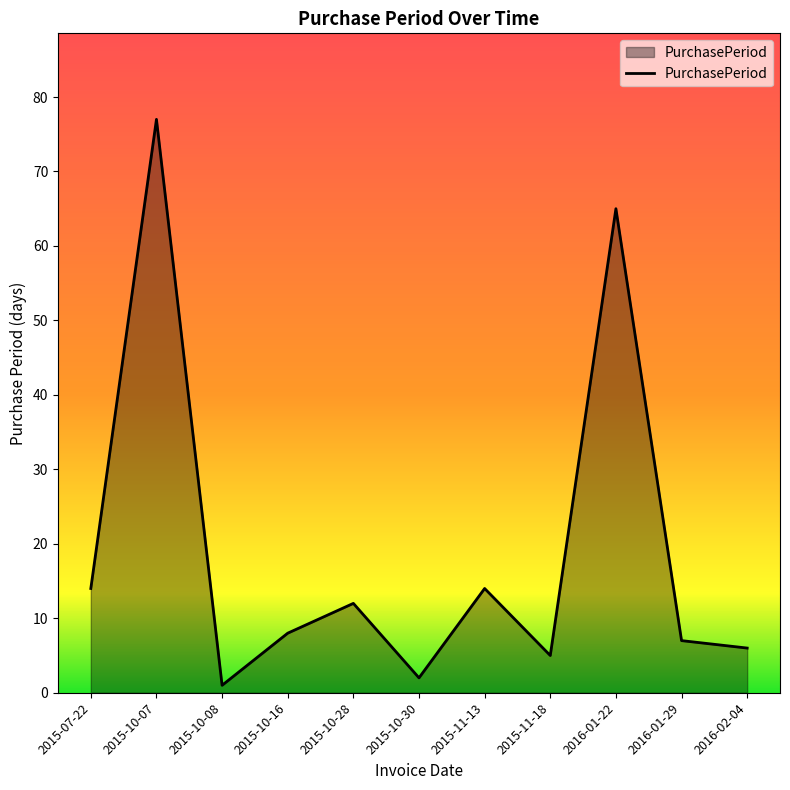

What position from the right is 2015-10-07?

10